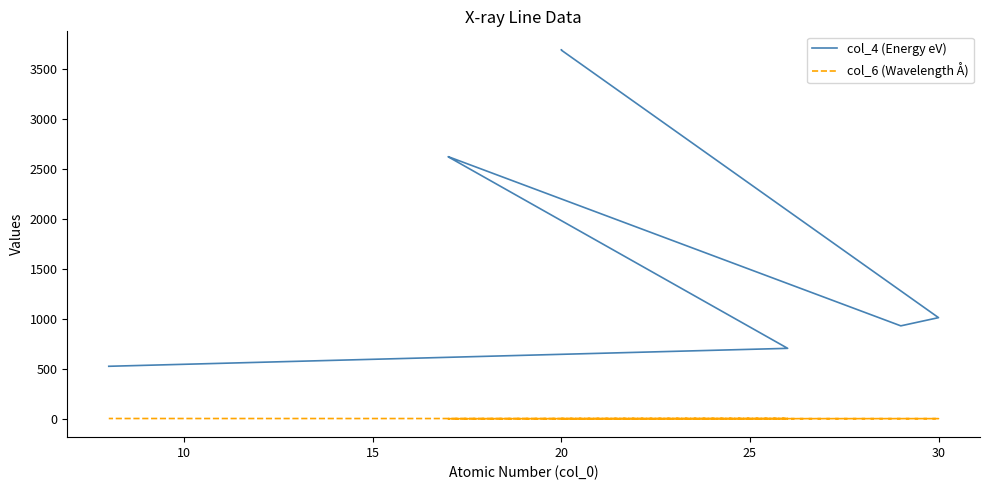

Read the col_6 (Wavelength Å) value at 20.

0.3